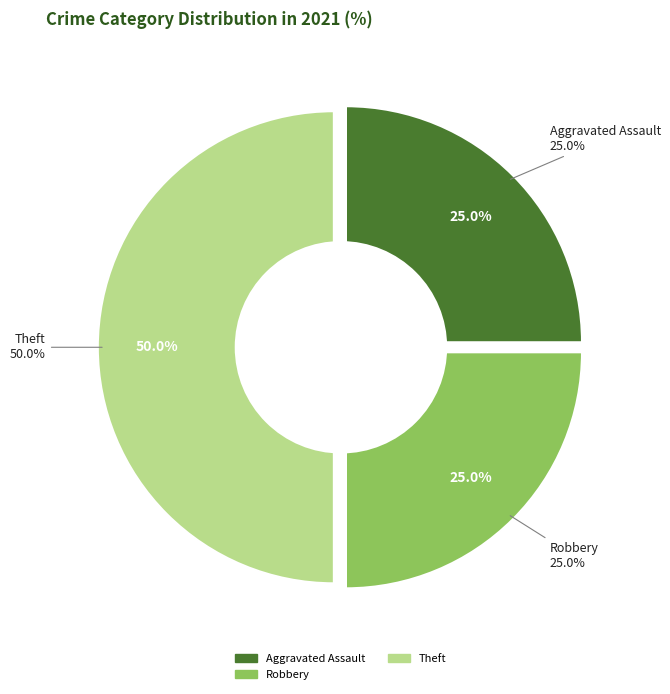

True or false: Theft accounts for 39% of the total.

False